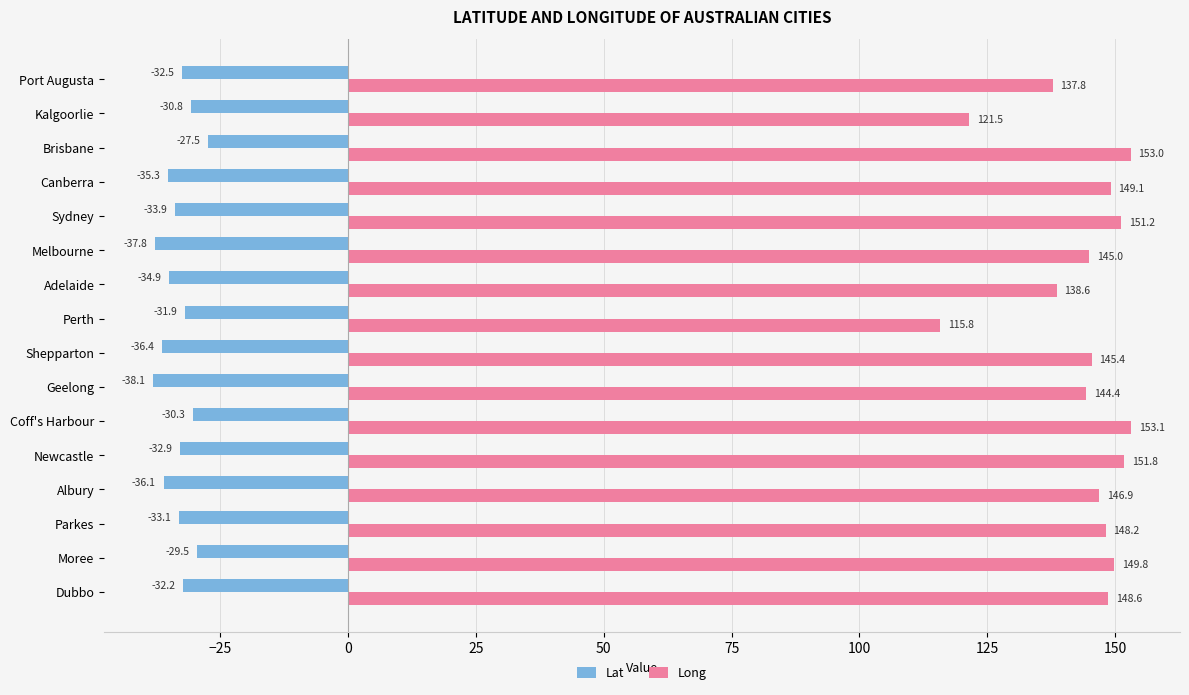

List the series in order of their overall mean, lowest first.

Lat, Long